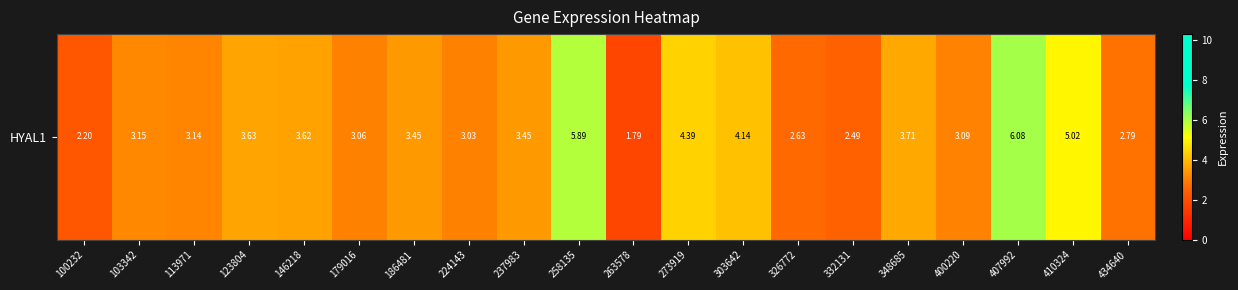

Between 146218 and 400220, which is larger?

146218